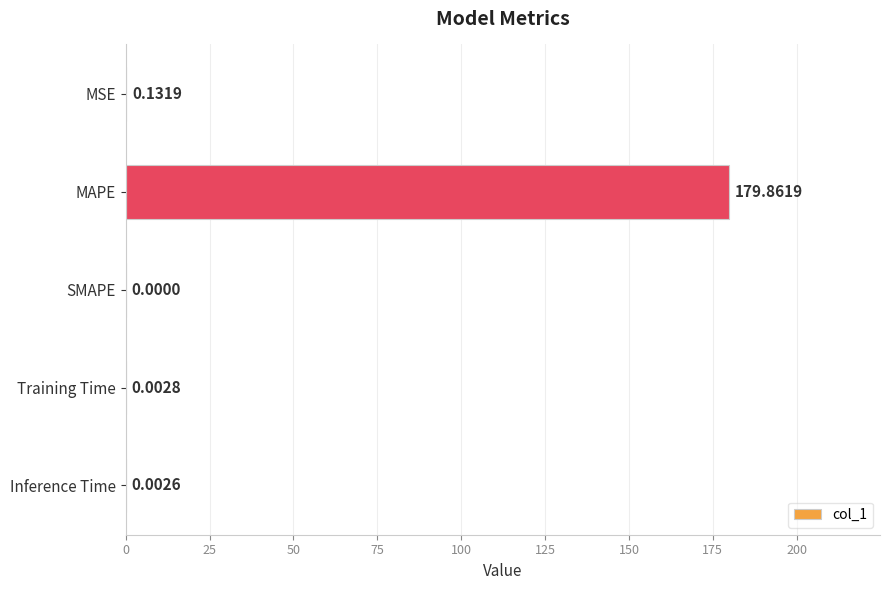

Where is the data nearest to the value 89?

MSE